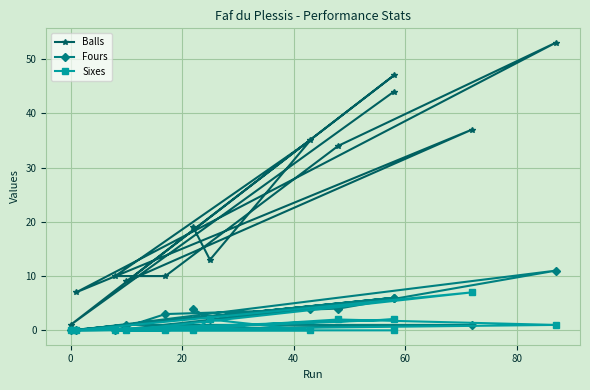

List the series in order of their peak value, lowest first.

Sixes, Fours, Balls